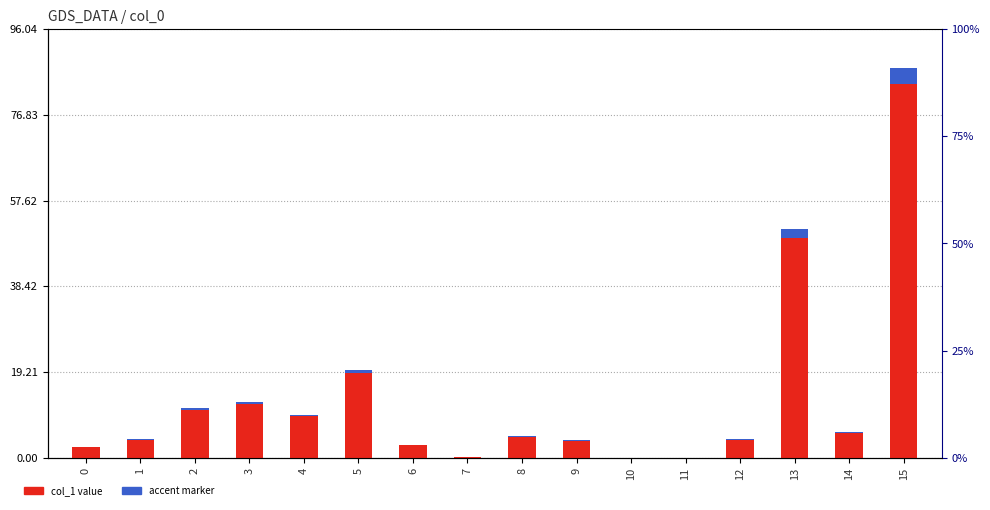

What are all the series names shown in the legend?

col_1 value, accent marker